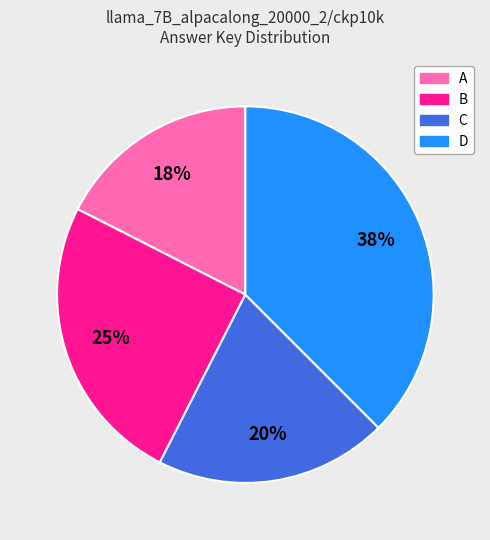

Which has a higher value, B or C?

B